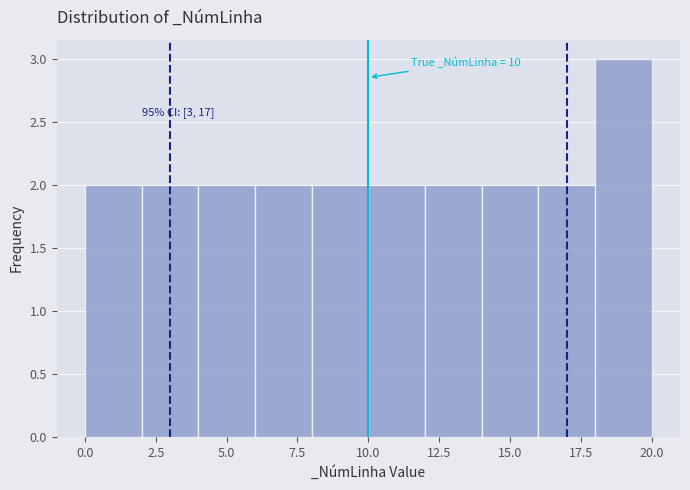

Over which range of the x-axis is the bar tallest?

18 to 20